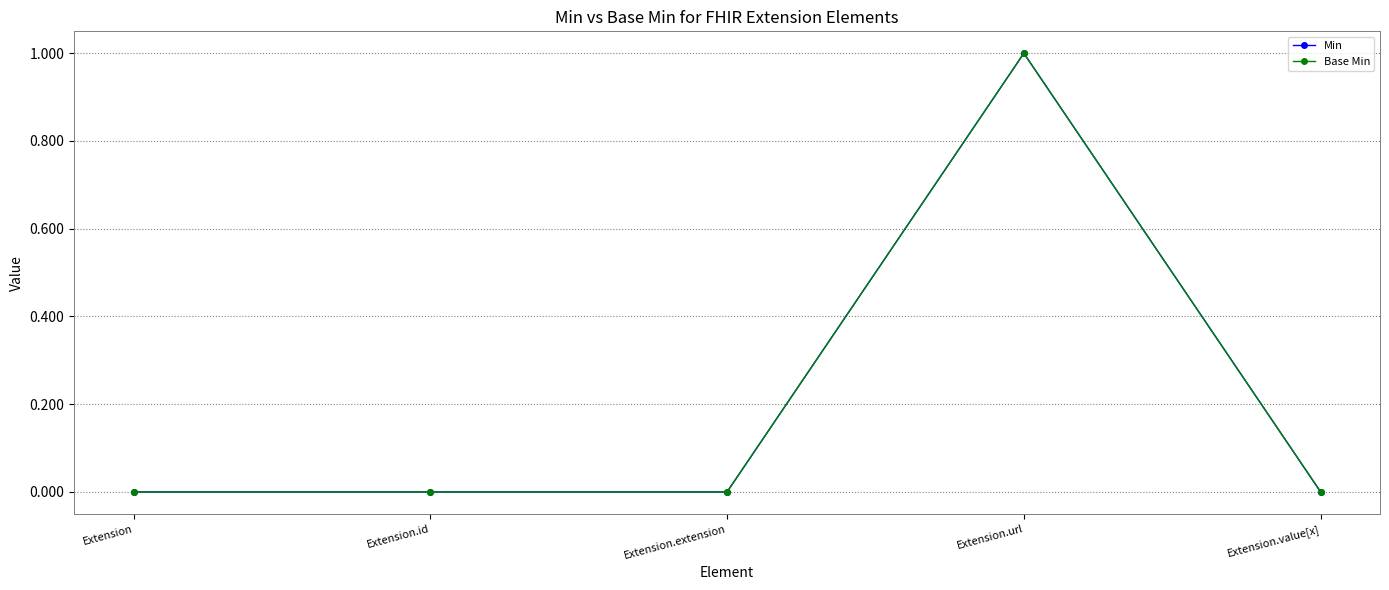

Reading left to right, list all the values displayed in this chart.

Min: Extension=0	Extension.id=0	Extension.extension=0	Extension.url=1	Extension.value[x]=0
Base Min: Extension=0	Extension.id=0	Extension.extension=0	Extension.url=1	Extension.value[x]=0